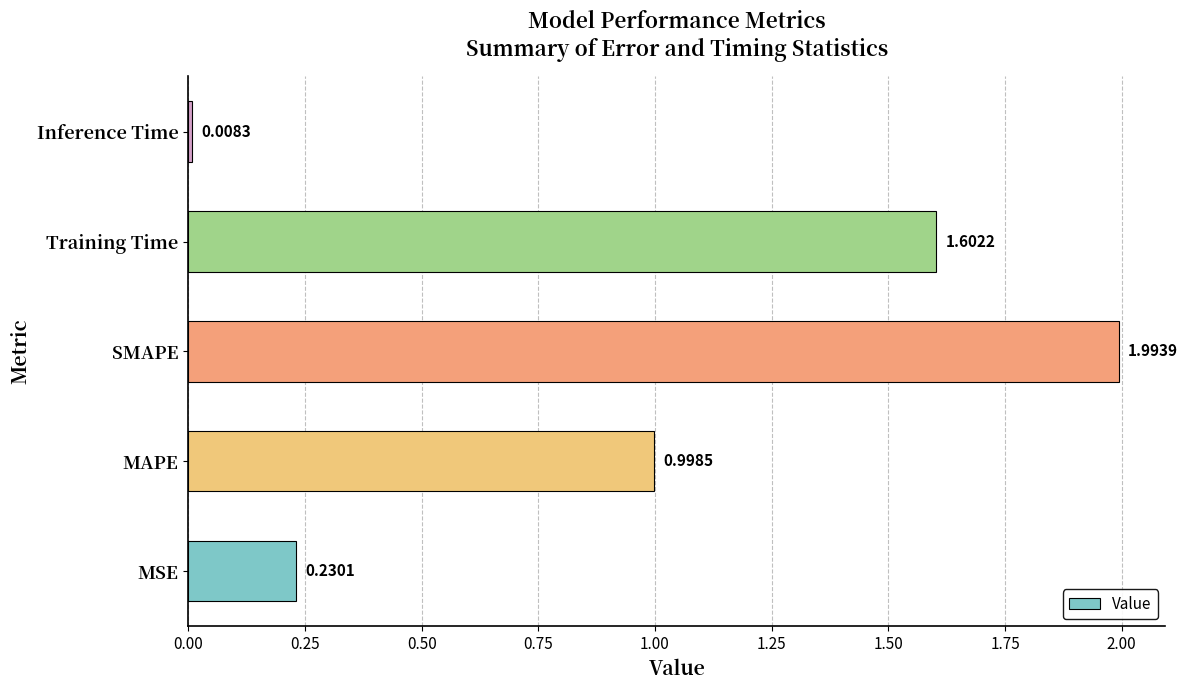

At which category does the chart reach its peak across all series?

SMAPE